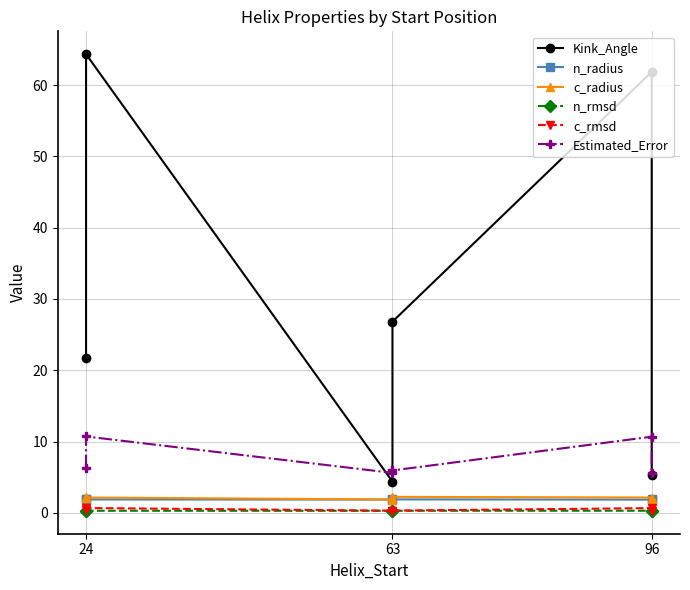

At which category does n_radius reach its first local peak?

63